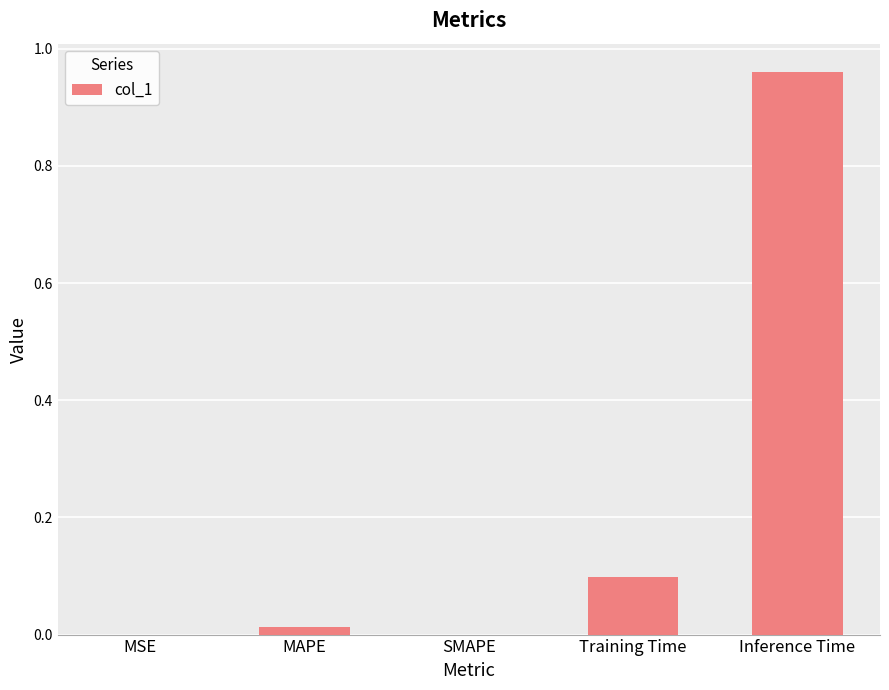

What is the average value?

0.2